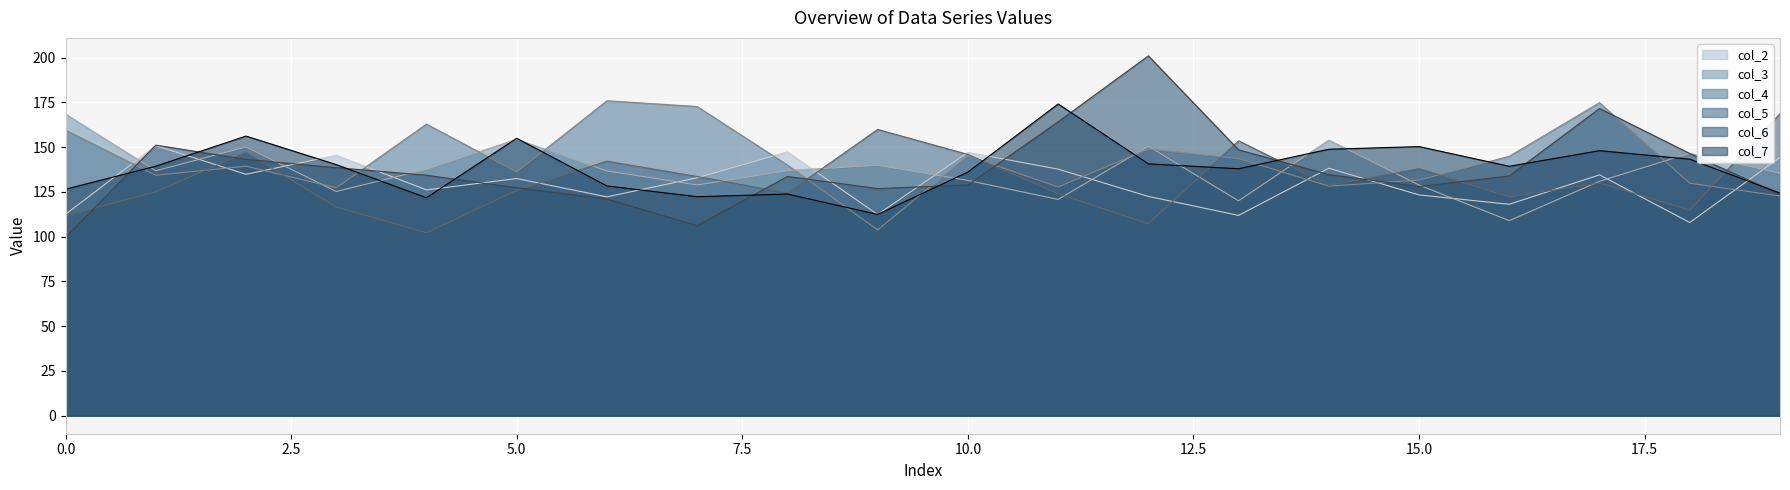

What is the maximum value shown in the chart?

200.9